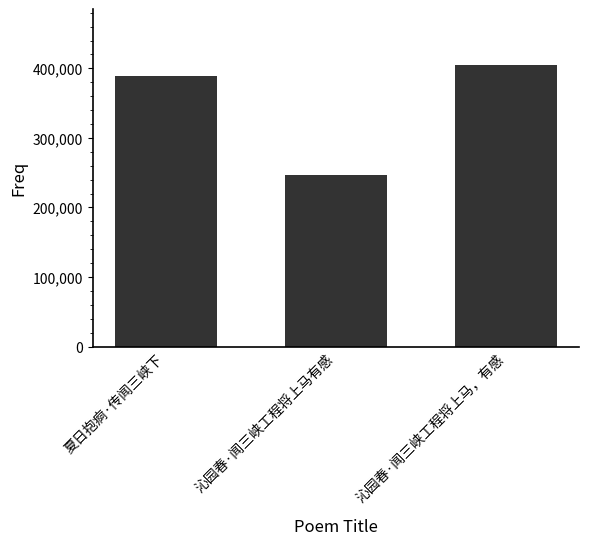

What is the greatest value displayed?

404335